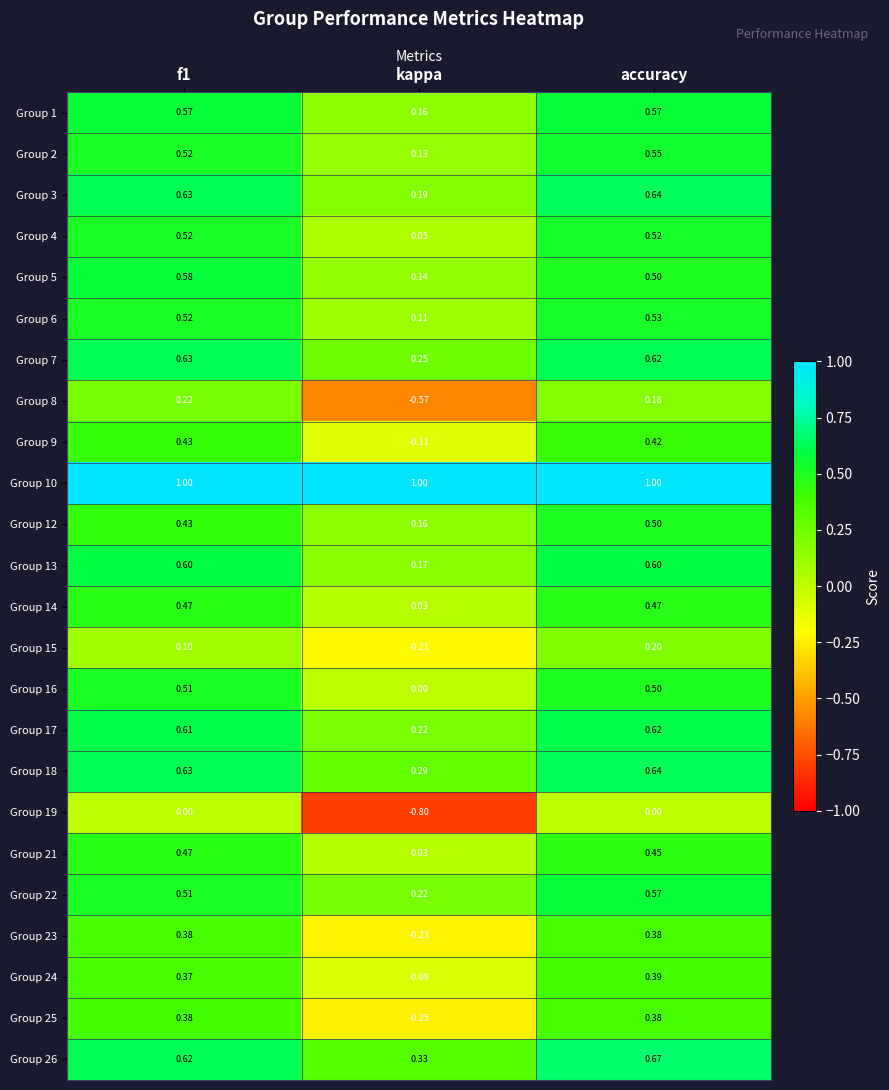

At which label does Group 1 reach its minimum?

kappa